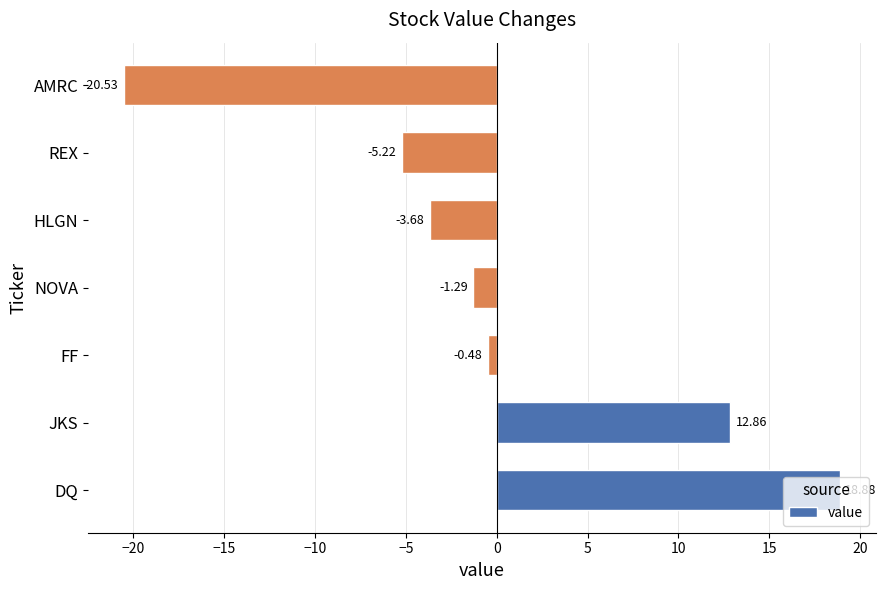

Between JKS and REX, which is larger?

JKS